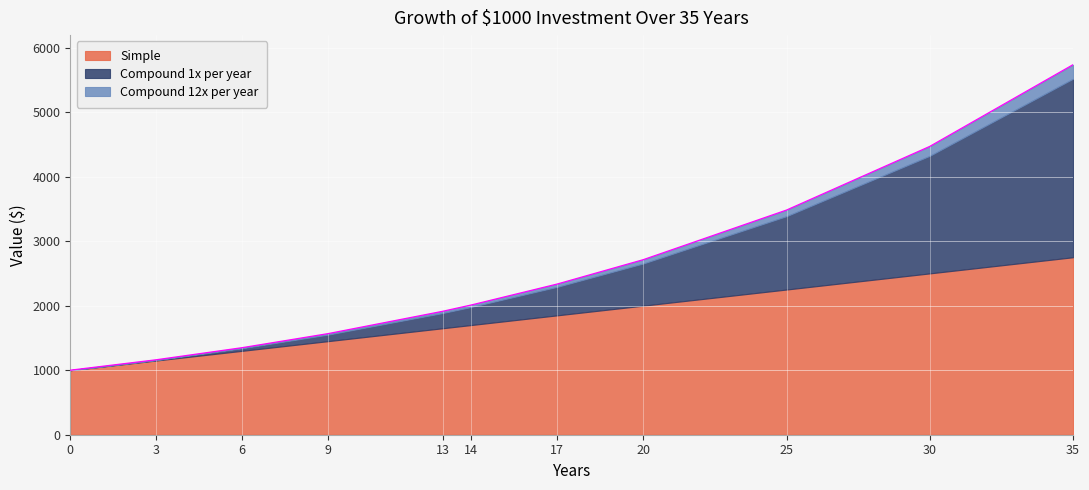

True or false: Compound 12x per year has a value of 3481.3 at 25.

True